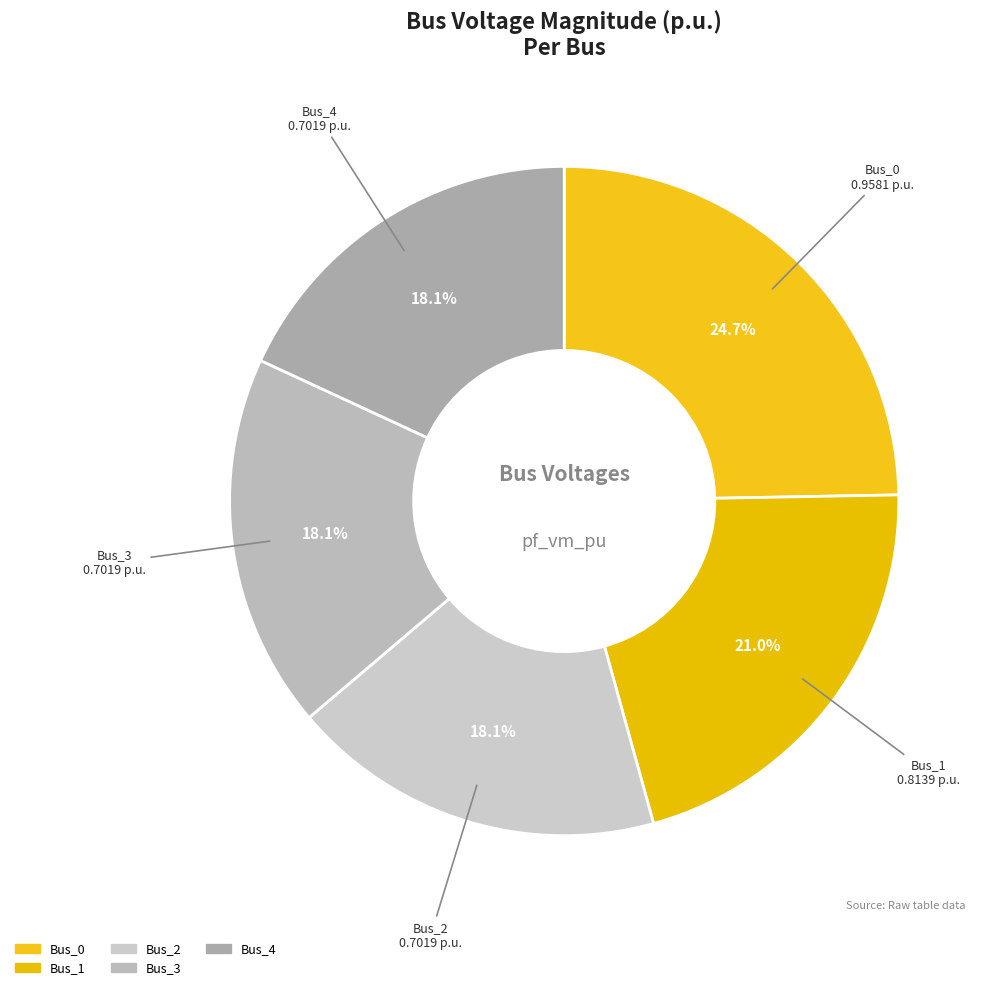

How many segments does this pie chart have?

5